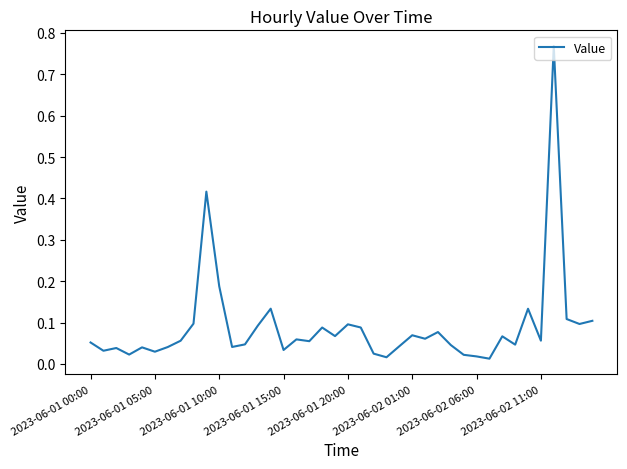

What is the greatest value displayed?

0.8